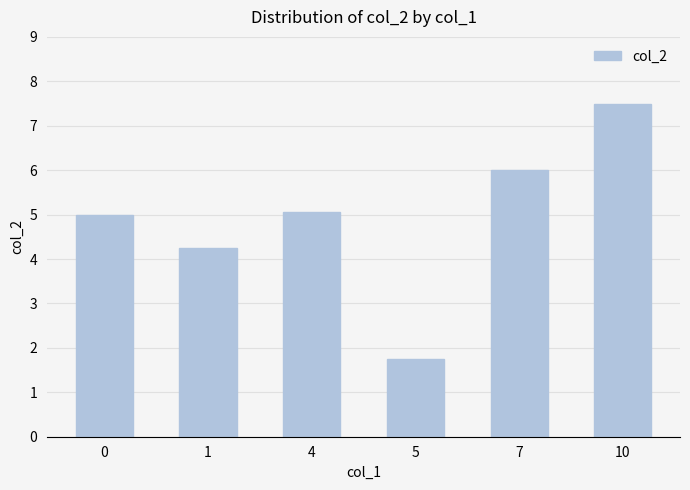

The value at 7 is 10.6. True or false?

False